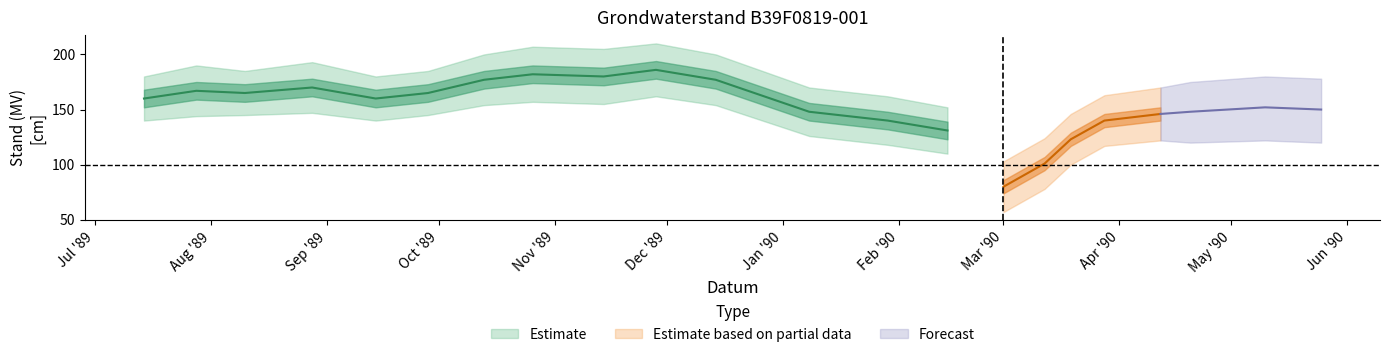

What is the difference between the highest and lowest values at 1990/02/14?

42